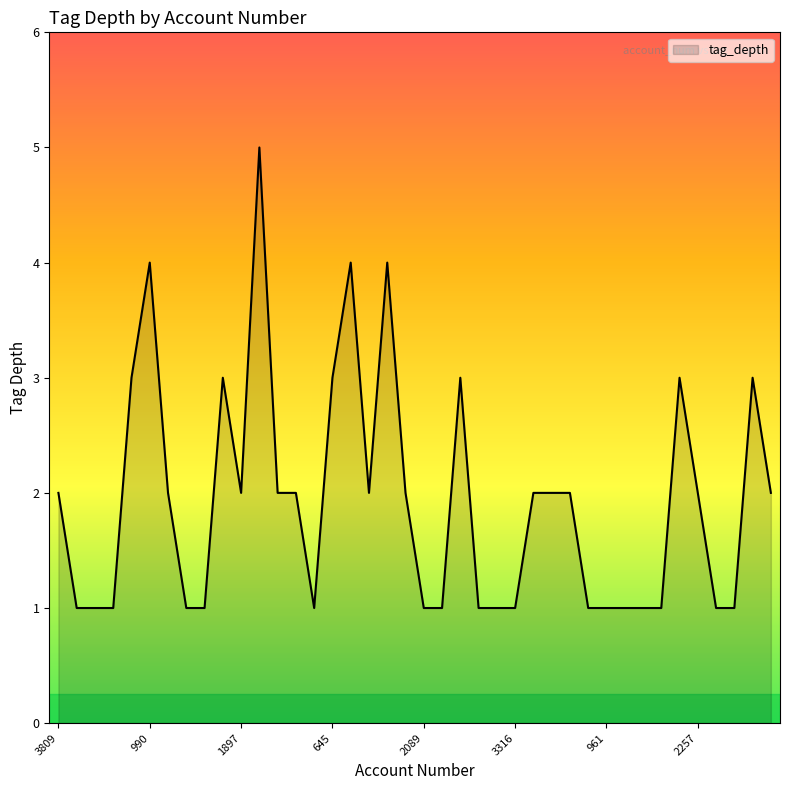

Does the chart display data point markers on the line(s)?

No